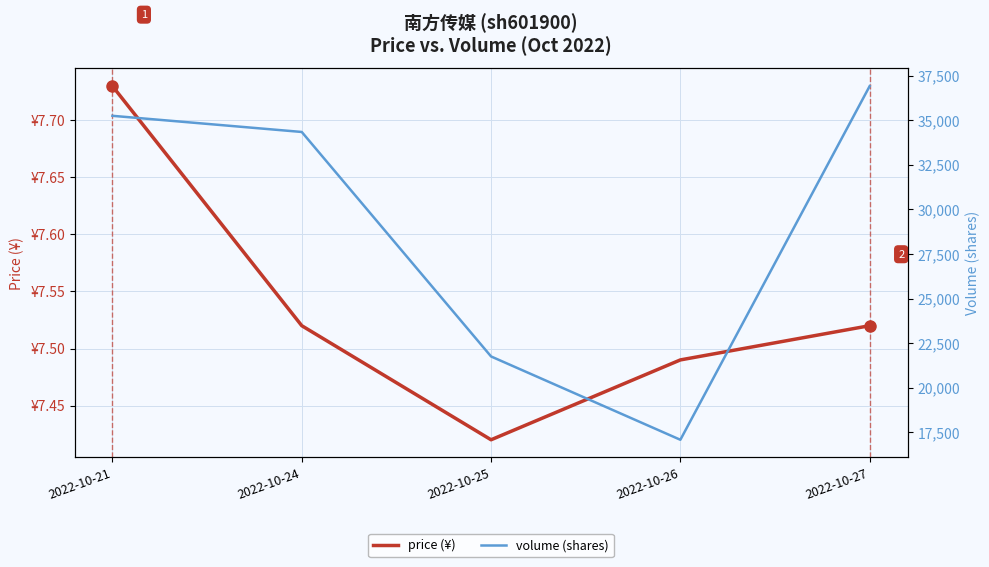

Reading left to right, transcribe all the data shown in this chart.

price: 7.7	7.5	7.4	7.5	7.5
volume: 35257.0	34350.0	21750.0	17073.0	36924.0